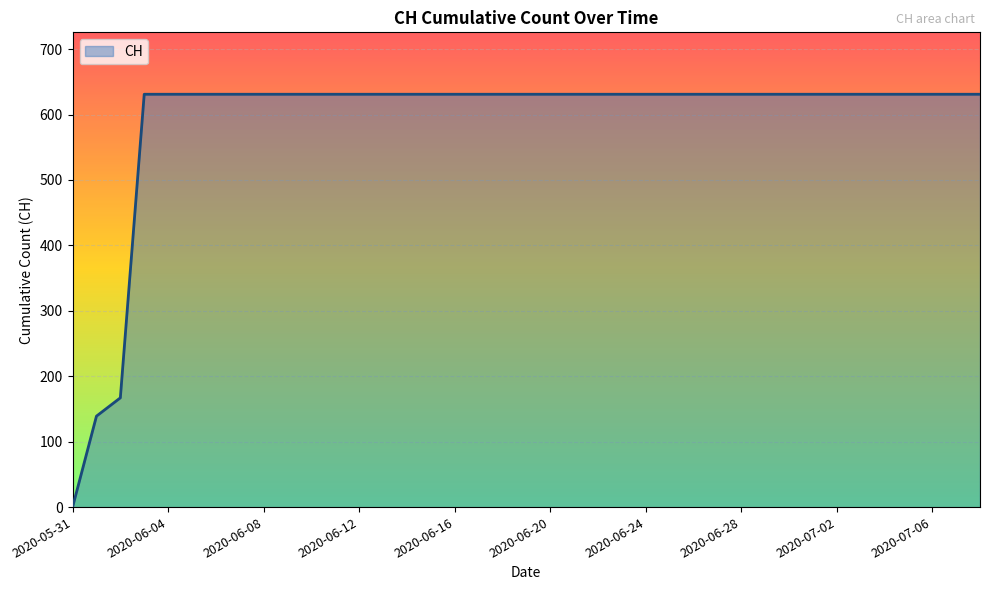

What is the difference between the maximum and minimum values?

631